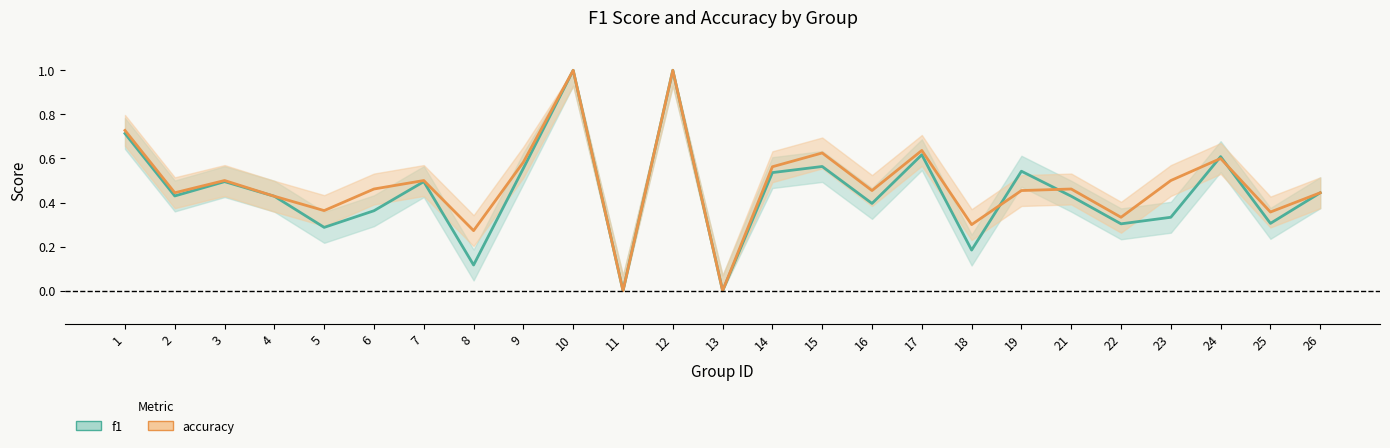

What is the value of the accuracy point at the 6th from the left?

0.5